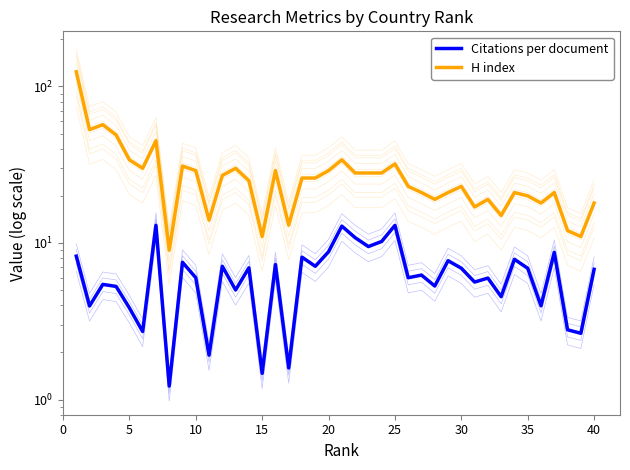

Reading right to left, what are all the values shown in this chart?

Citations per document: 6.8	2.6	2.8	8.7	4.0	6.9	7.9	4.5	6.0	5.6	6.9	7.7	5.3	6.2	6.0	13.0	10.2	9.5	10.8	12.8	8.8	7.1	8.1	1.6	7.3	1.5	6.9	5.0	7.1	1.9	6.0	7.5	1.2	13.0	2.7	3.9	5.3	5.4	4.0	8.2
H index: 18.0	11.0	12.0	21.0	18.0	20.0	21.0	15.0	19.0	17.0	23.0	21.0	19.0	21.0	23.0	32.0	28.0	28.0	28.0	34.0	29.0	26.0	26.0	13.0	29.0	11.0	25.0	30.0	27.0	14.0	29.0	31.0	9.0	45.0	30.0	34.0	49.0	57.0	53.0	124.0